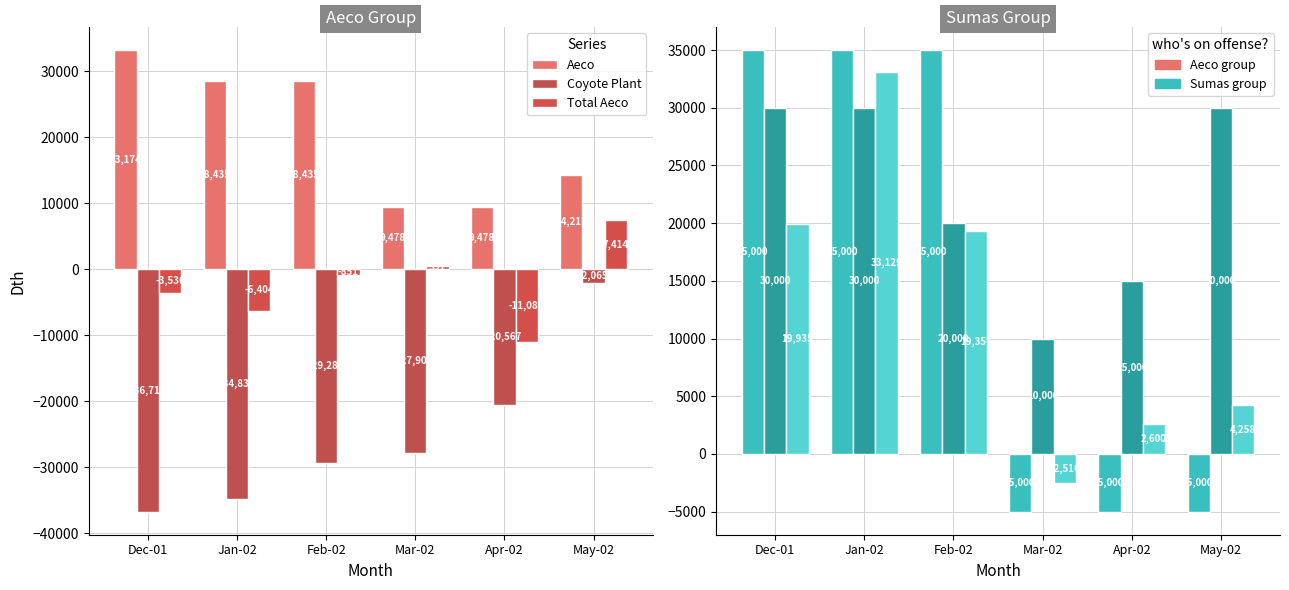

How many groups of bars are there?

6